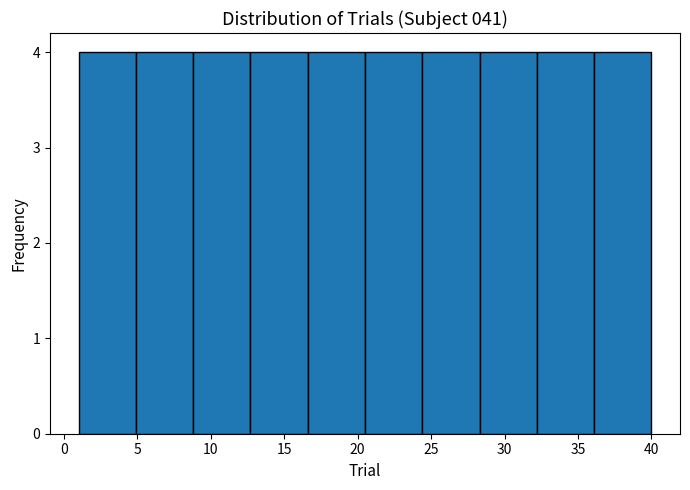

What is the height of the bar covering 36.1 to 40.0 on the x-axis? Neither the bar edges nor the heights are printed on the chart, so give them approximately, as read against the axes.

4